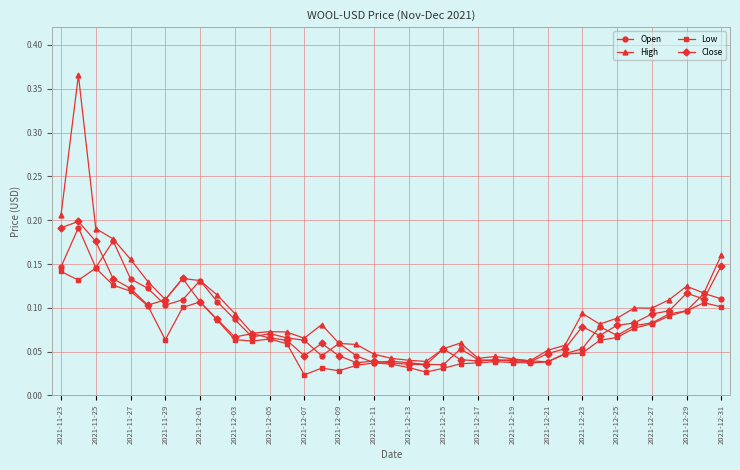

Count the Low values in the range 0 to 1.

39